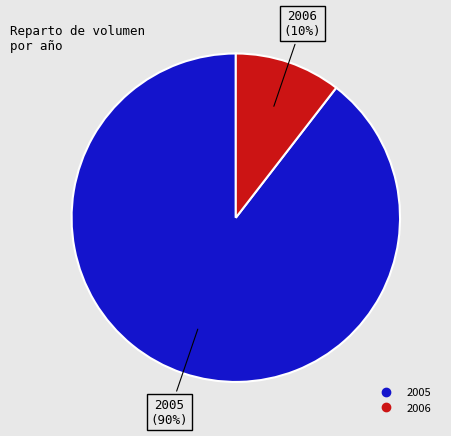

To the nearest percent, what is the average slice percentage?

50%